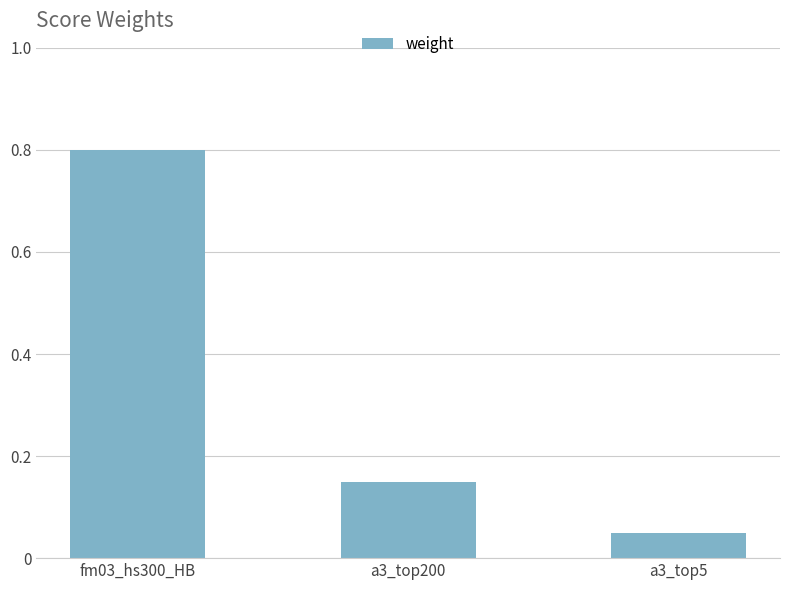

What is the value of the 1st bar from the left?

0.8